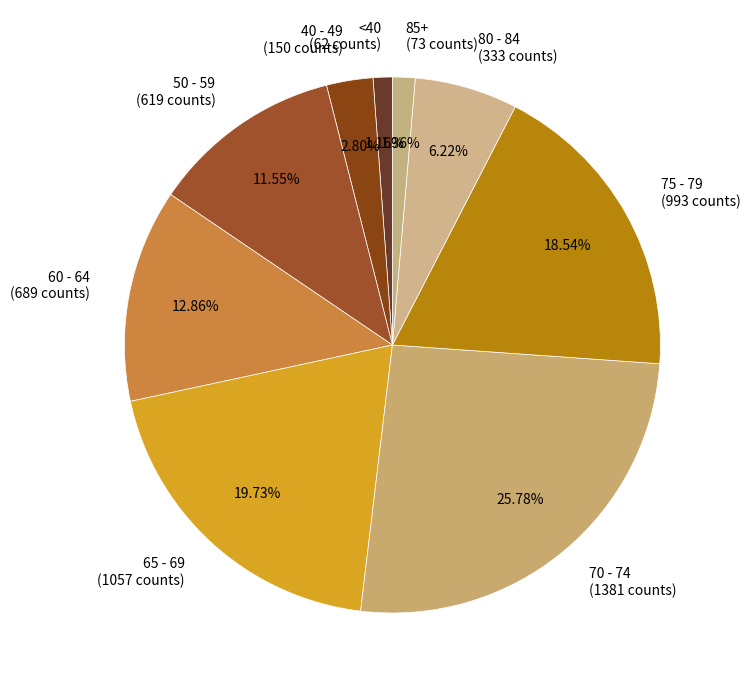

Is the sum of 65 - 69 (1057 counts) and 75 - 79 (993 counts) greater than half?

No